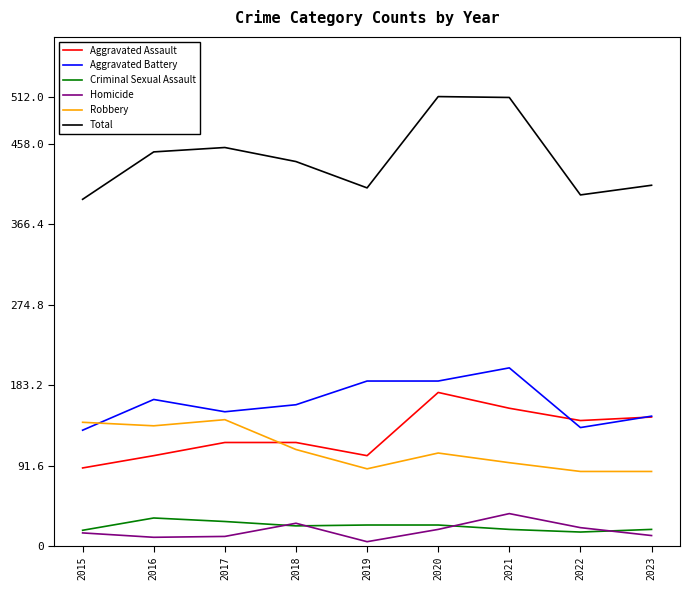

Which series has the largest total across all categories?

Total